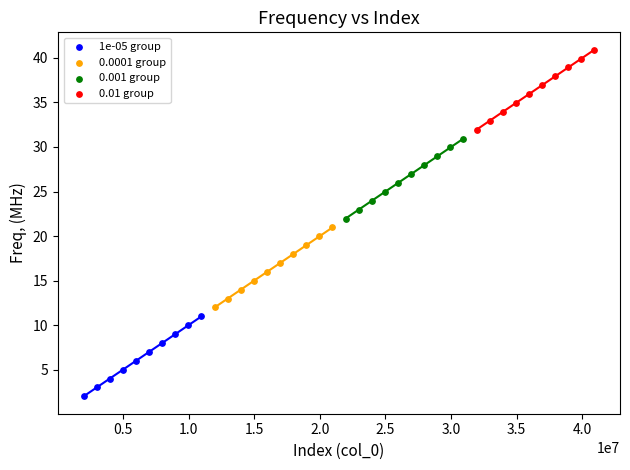

Which series reaches the maximum Y coordinate?

0.01 group